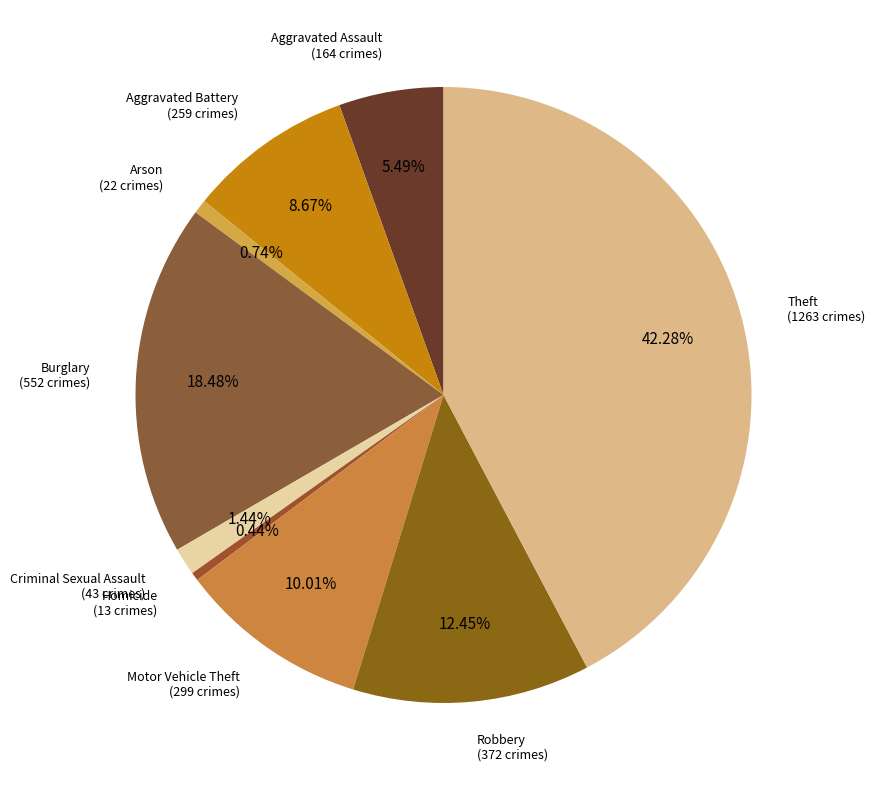

Count the number of slices in the pie.

9